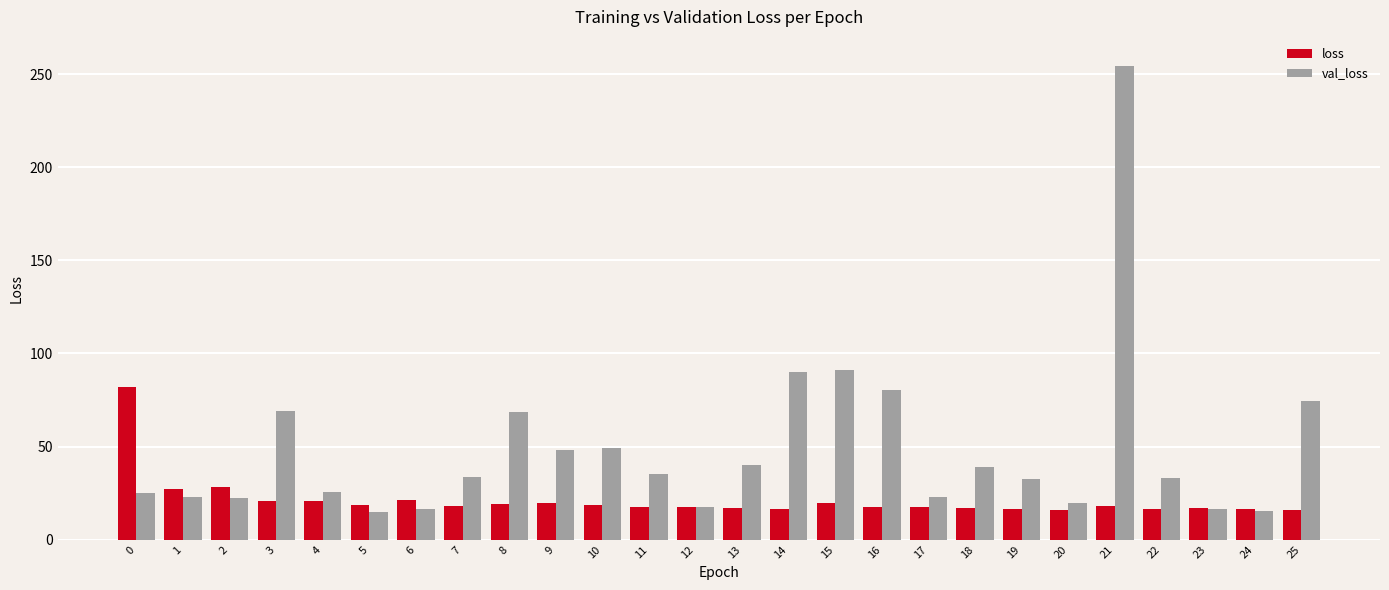

What is the sum of the loss values at 12 and 6?

38.6